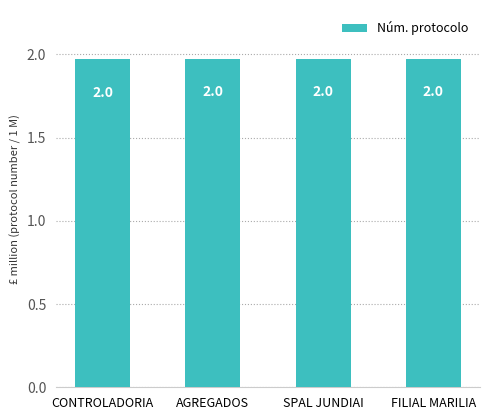

Reading left to right, what are all the values shown in this chart?

CONTROLADORIA=1970247	AGREGADOS=1970619	SPAL JUNDIAI=1970769	FILIAL MARILIA=1970745